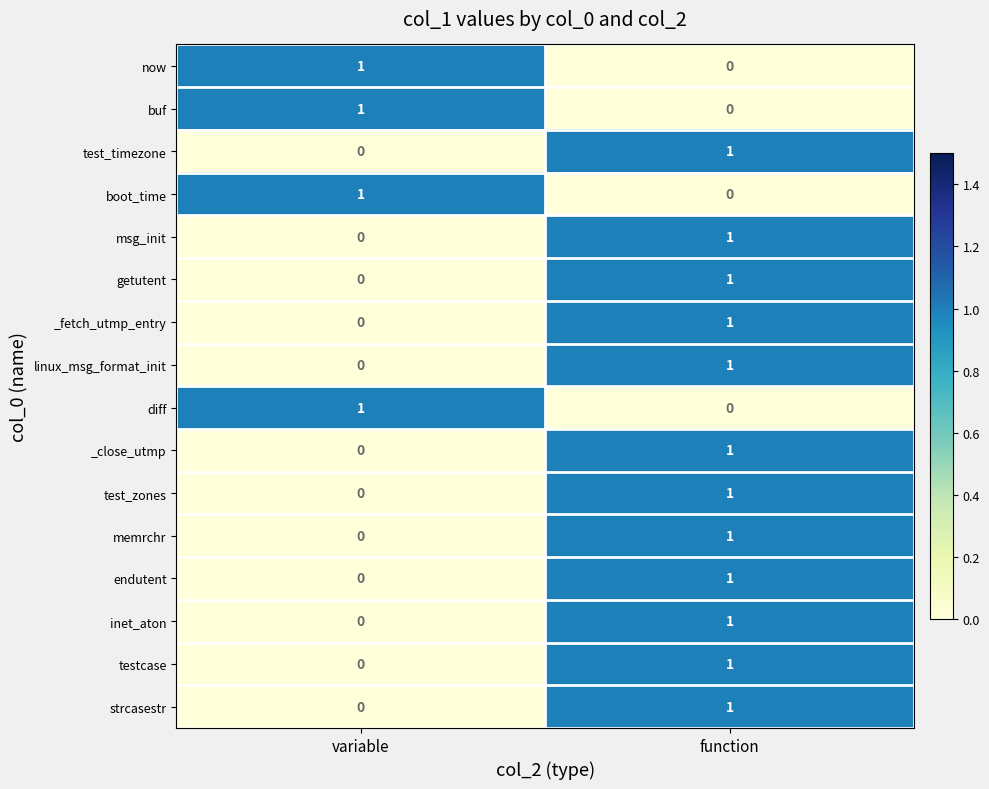

At which label is test_timezone closest to 0?

variable